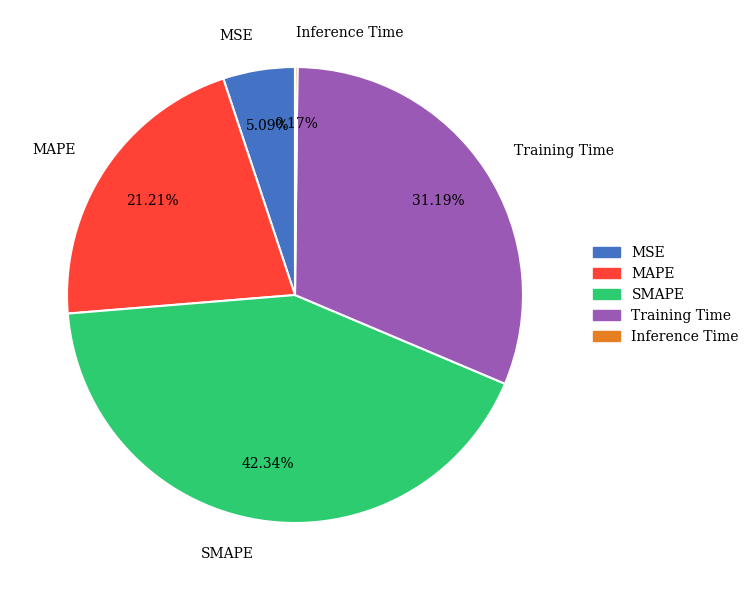

Which category has the biggest portion of the pie?

SMAPE